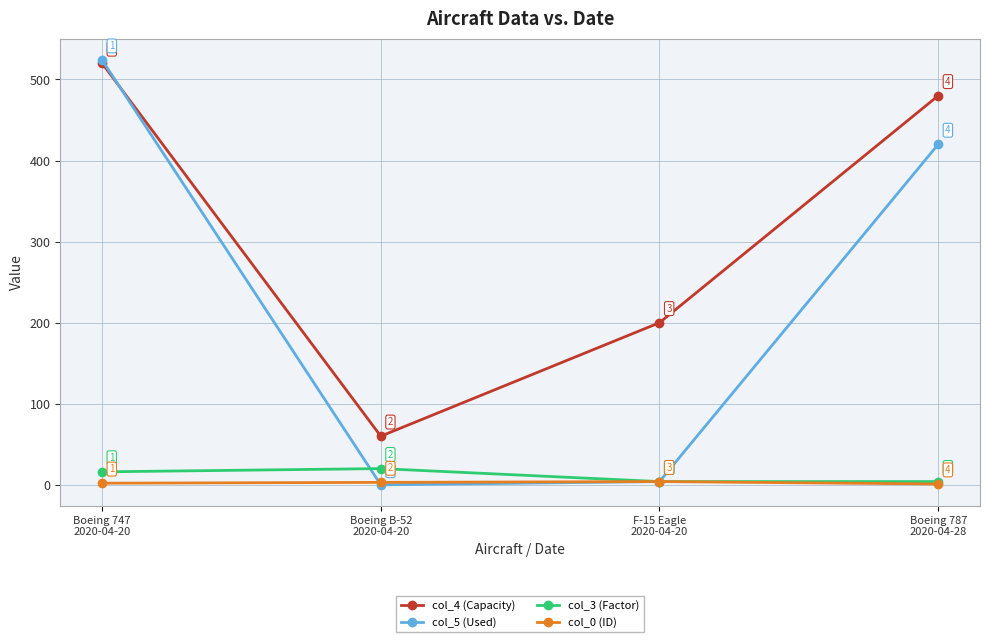

Reading left to right, what are all the values shown in this chart?

col_4 (Capacity): 520	60	200	480
col_5 (Used): 524	0	4	420
col_3 (Factor): 16	20	4	4
col_0 (ID): 2	3	4	1